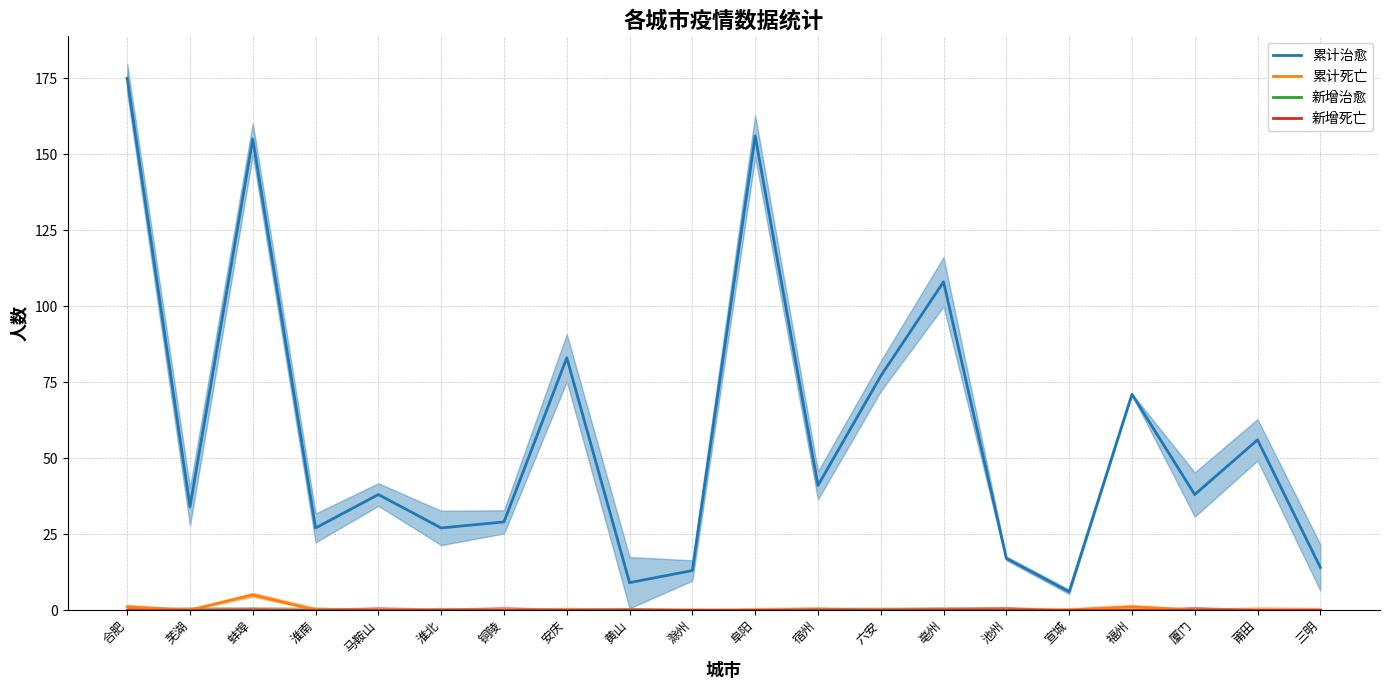

Rank the series at 铜陵 from highest to lowest value.

累计治愈, 累计死亡, 新增治愈, 新增死亡